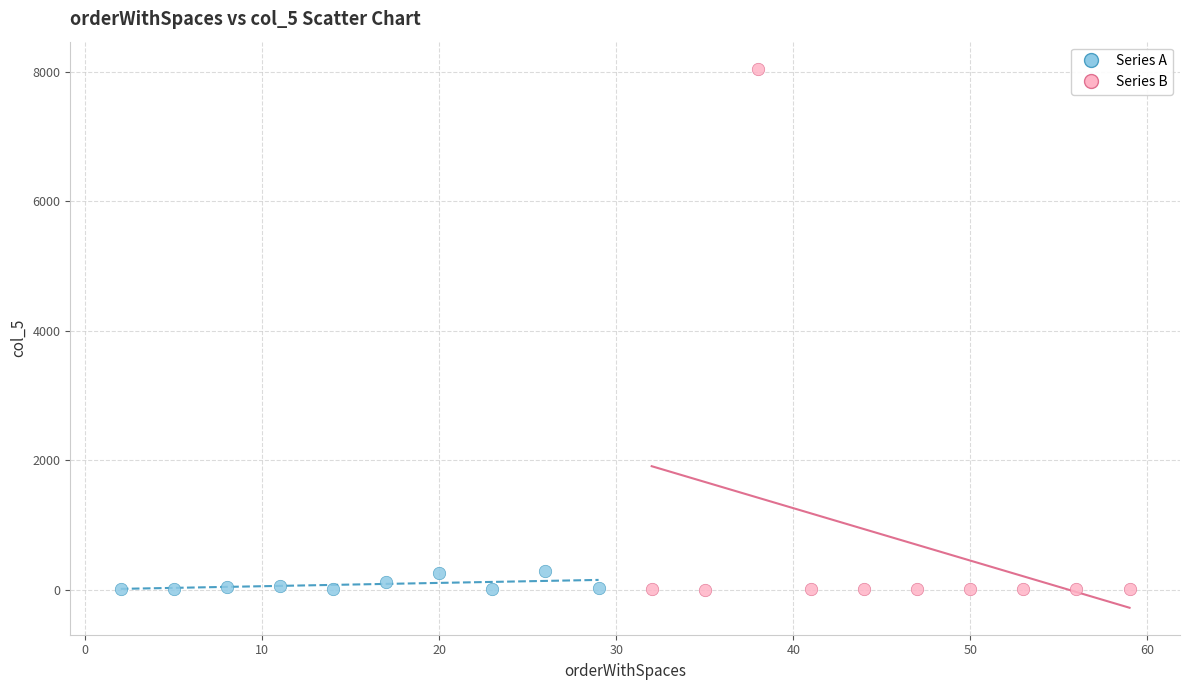

Which series contains the highest Y value?

Series B